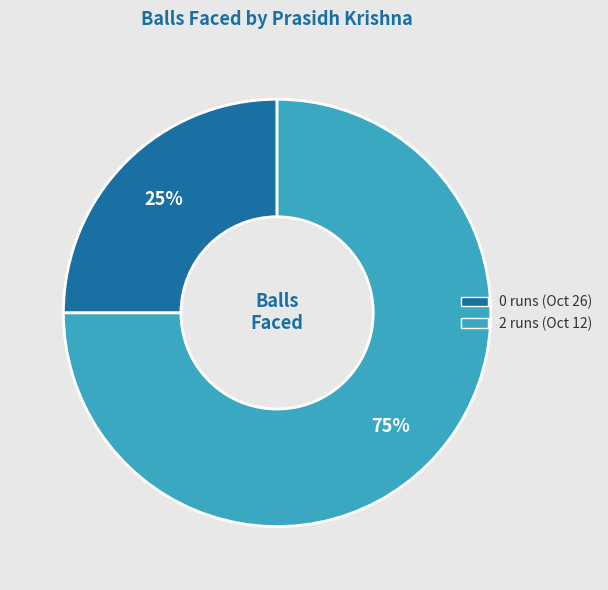

Count the number of slices in the pie.

2